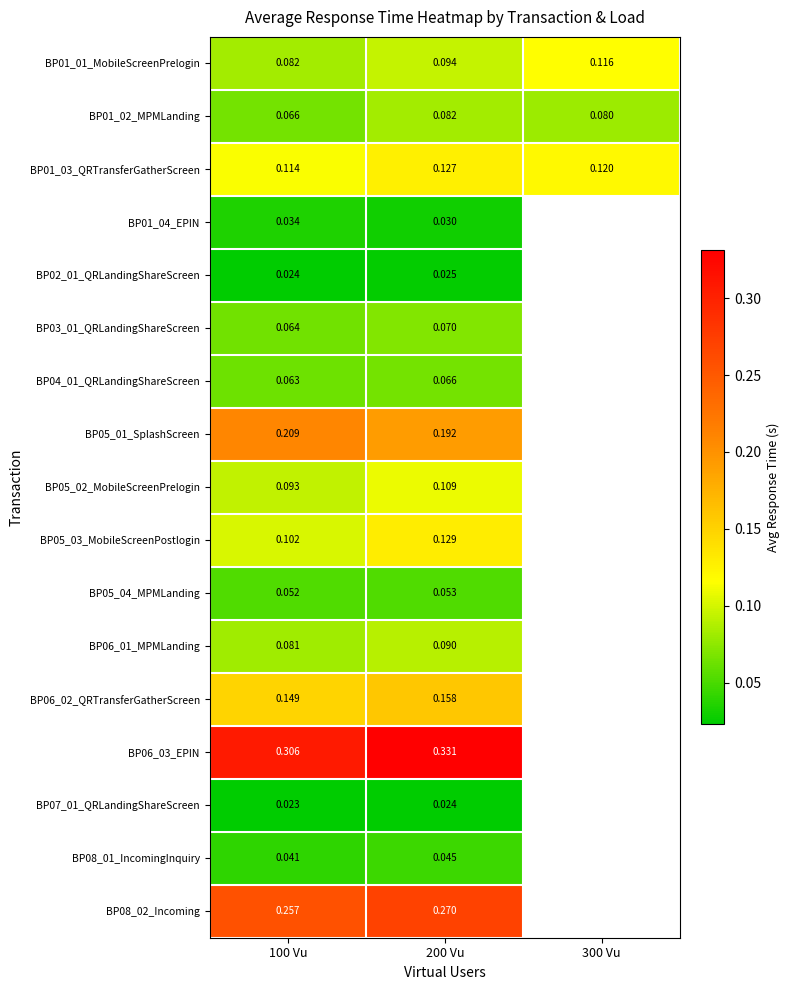

Between 300 Vu and 100 Vu, which is larger?

300 Vu